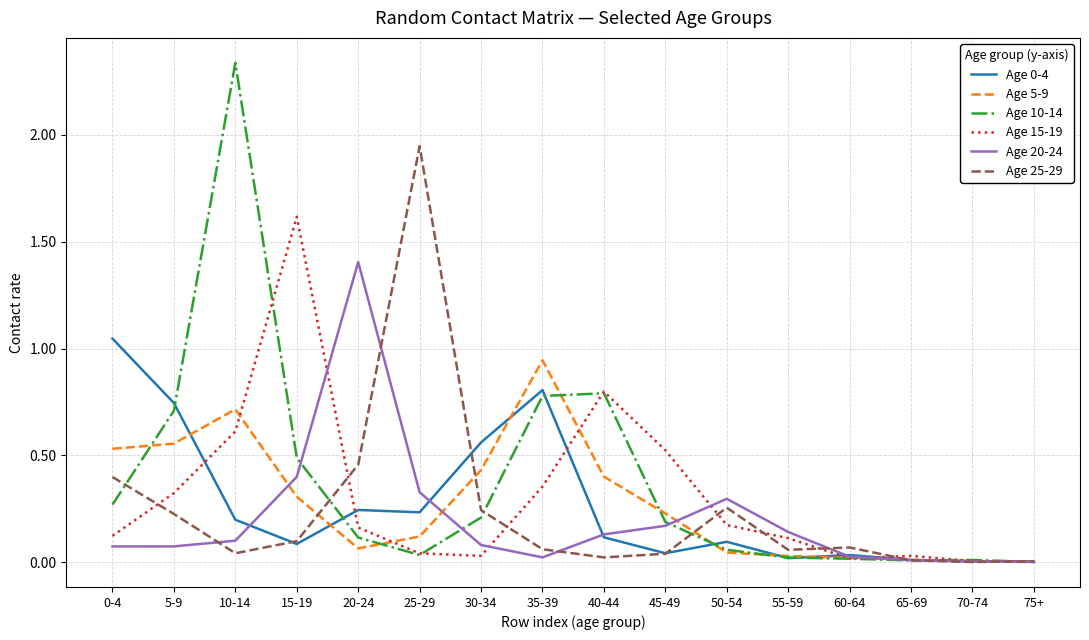

What position from the right is 15-19?

13